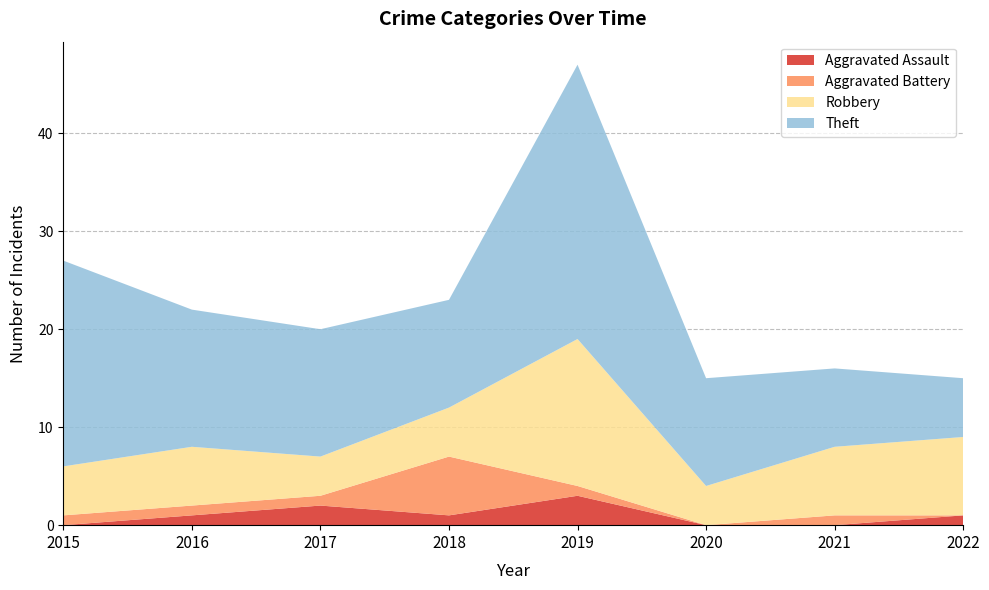

Reading right to left, transcribe all the data shown in this chart.

Aggravated Assault: 1	0	0	3	1	2	1	0
Aggravated Battery: 0	1	0	1	6	1	1	1
Robbery: 8	7	4	15	5	4	6	5
Theft: 6	8	11	28	11	13	14	21